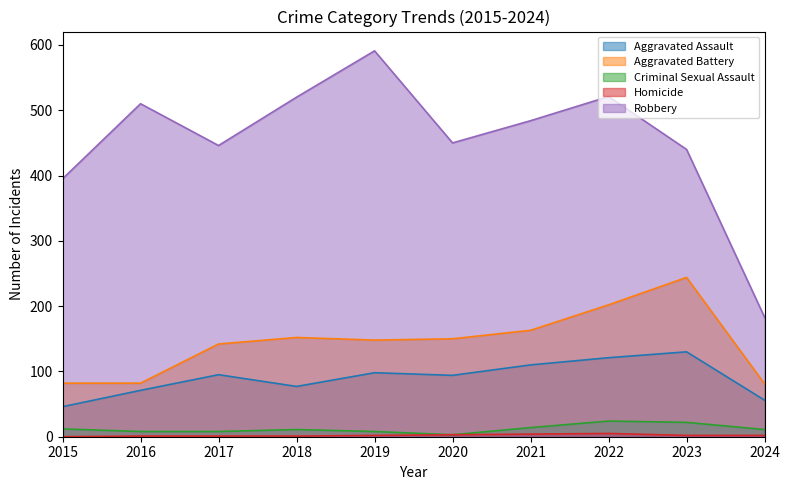

How many data points in Homicide are above 2?

3